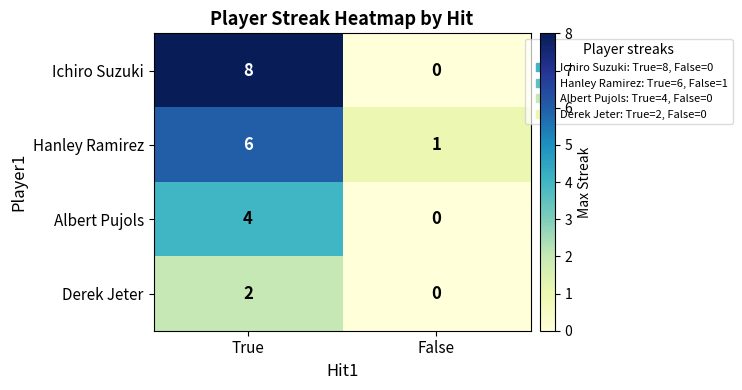

Is the value of Albert Pujols at True greater than the value of Hanley Ramirez at True?

No